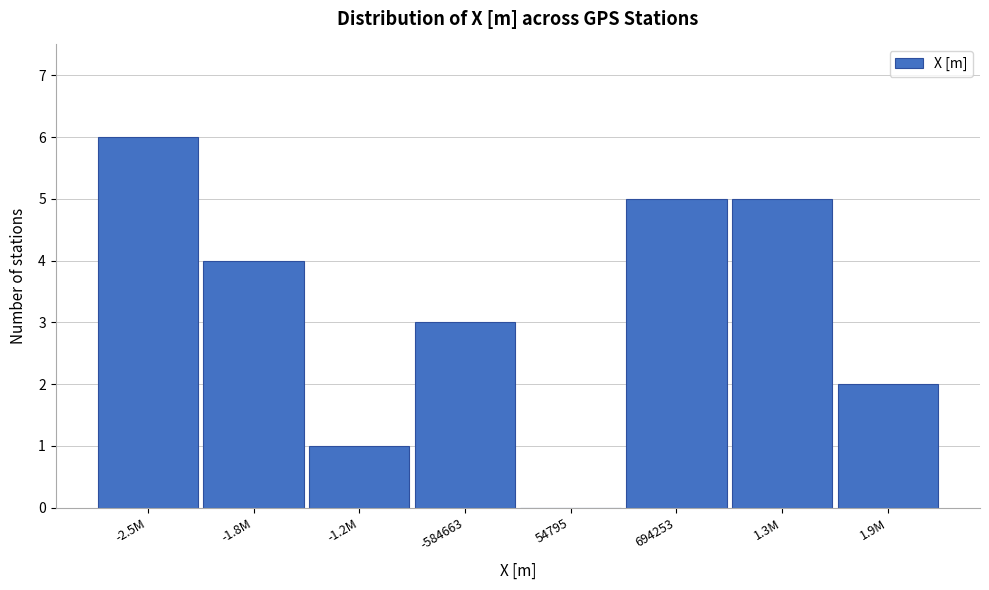

Reading left to right, what are all the values shown in this chart?

-2.5M=6	-1.8M=4	-1.2M=1	-584663=3	54795=0	694253=5	1.3M=5	1.9M=2